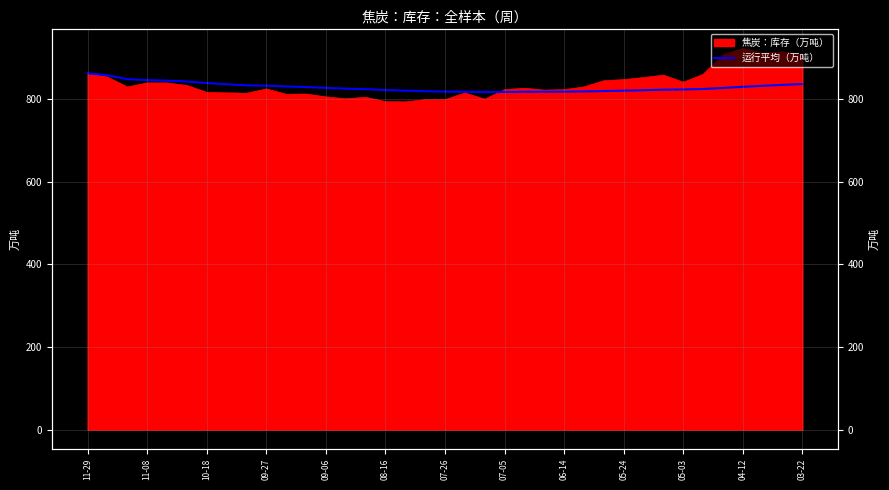

What is the value of the 27th point from the left?

818.7